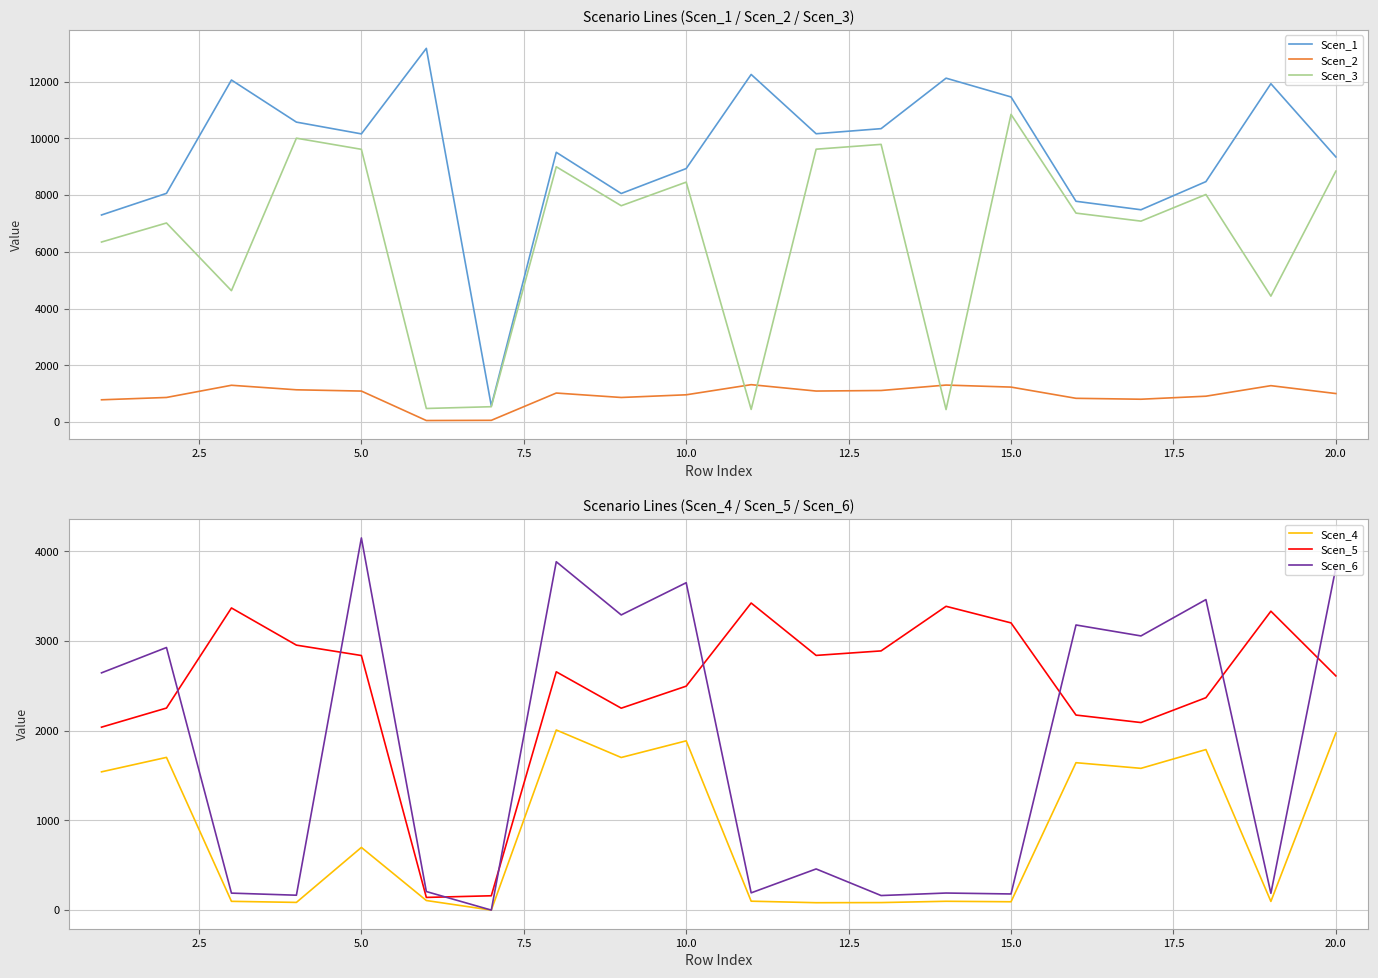

How many interior local peaks does the Scen_6 series have?

8